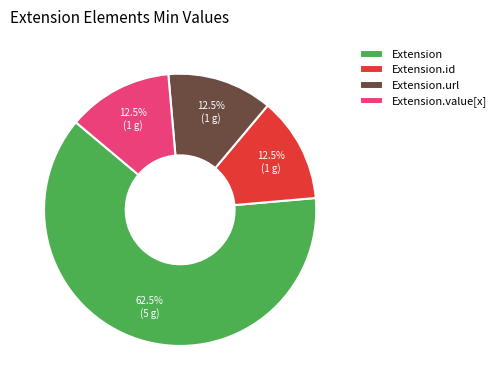

What portion of the pie excludes Extension?

37.5%